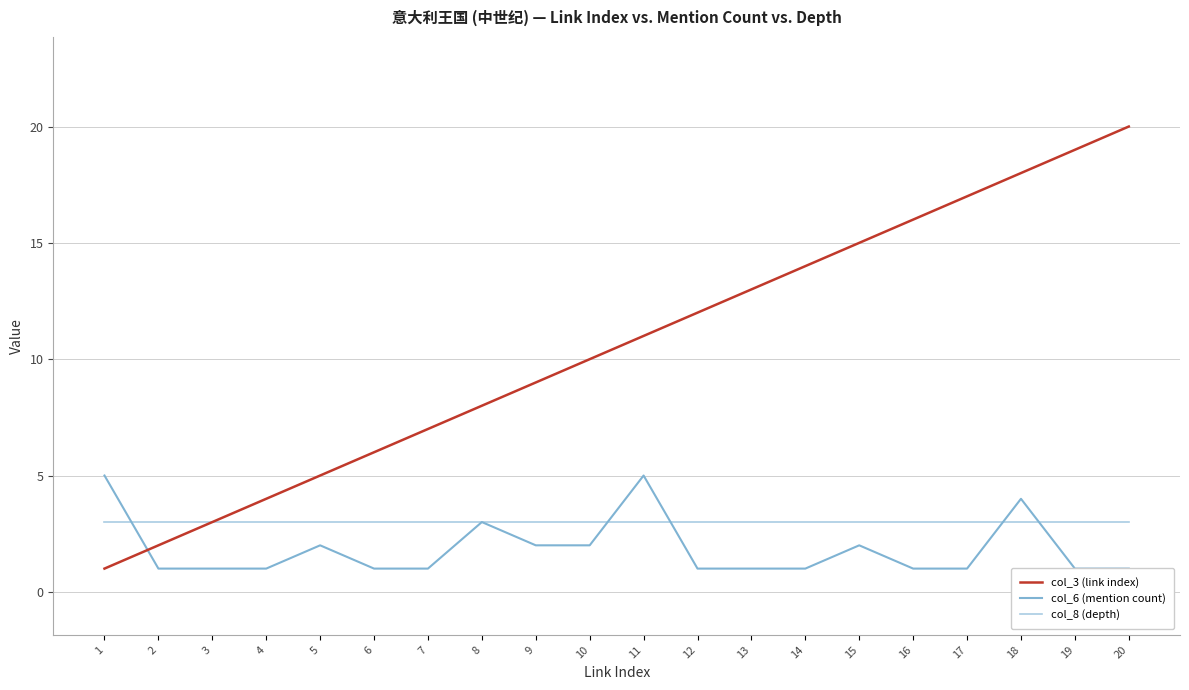

Reading right to left, what are all the values shown in this chart?

col_3 (link index): 20	19	18	17	16	15	14	13	12	11	10	9	8	7	6	5	4	3	2	1
col_6 (mention count): 1	1	4	1	1	2	1	1	1	5	2	2	3	1	1	2	1	1	1	5
col_8 (depth): 3	3	3	3	3	3	3	3	3	3	3	3	3	3	3	3	3	3	3	3